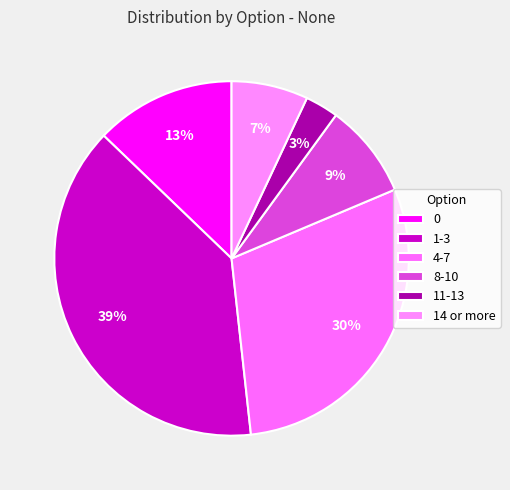

Count the number of slices in the pie.

6